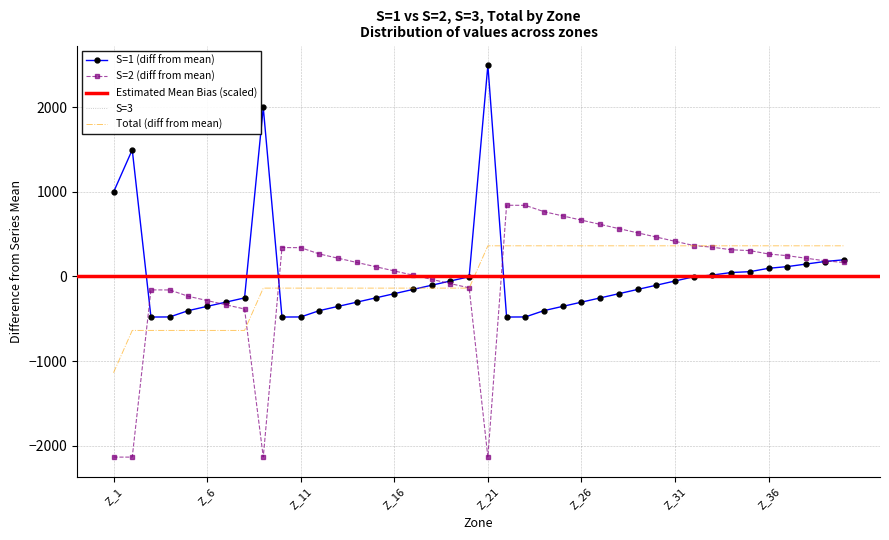

Reading left to right, list all the values displayed in this chart.

S=1: Z_1=996.8	Z_2=1496.8	Z_3=-479.2	Z_4=-478.2	Z_5=-403.2	Z_6=-353.2	Z_7=-303.2	Z_8=-253.2	Z_9=1996.8	Z_10=-479.2	Z_11=-478.2	Z_12=-403.2	Z_13=-353.2	Z_14=-303.2	Z_15=-253.2	Z_16=-203.2	Z_17=-153.2	Z_18=-103.2	Z_19=-53.2	Z_20=-3.2	Z_21=2496.8	Z_22=-479.2	Z_23=-478.2	Z_24=-403.2	Z_25=-353.2	Z_26=-303.2	Z_27=-253.2	Z_28=-203.2	Z_29=-153.2	Z_30=-103.2	Z_31=-53.2	Z_32=-3.2	Z_33=16.8	Z_34=46.8	Z_35=56.8	Z_36=96.8	Z_37=116.8	Z_38=146.8	Z_39=176.8	Z_40=196.8
S=2: Z_1=-2134.3	Z_2=-2134.3	Z_3=-158.3	Z_4=-159.3	Z_5=-234.3	Z_6=-284.3	Z_7=-334.3	Z_8=-384.3	Z_9=-2134.3	Z_10=341.7	Z_11=340.7	Z_12=265.7	Z_13=215.7	Z_14=165.7	Z_15=115.7	Z_16=65.7	Z_17=15.7	Z_18=-34.3	Z_19=-84.3	Z_20=-134.3	Z_21=-2134.3	Z_22=841.7	Z_23=840.7	Z_24=765.7	Z_25=715.7	Z_26=665.7	Z_27=615.7	Z_28=565.7	Z_29=515.7	Z_30=465.7	Z_31=415.7	Z_32=365.7	Z_33=345.7	Z_34=315.7	Z_35=305.7	Z_36=265.7	Z_37=245.7	Z_38=215.7	Z_39=185.7	Z_40=165.7
Total: Z_1=-1137.5	Z_2=-637.5	Z_3=-637.5	Z_4=-637.5	Z_5=-637.5	Z_6=-637.5	Z_7=-637.5	Z_8=-637.5	Z_9=-137.5	Z_10=-137.5	Z_11=-137.5	Z_12=-137.5	Z_13=-137.5	Z_14=-137.5	Z_15=-137.5	Z_16=-137.5	Z_17=-137.5	Z_18=-137.5	Z_19=-137.5	Z_20=-137.5	Z_21=362.5	Z_22=362.5	Z_23=362.5	Z_24=362.5	Z_25=362.5	Z_26=362.5	Z_27=362.5	Z_28=362.5	Z_29=362.5	Z_30=362.5	Z_31=362.5	Z_32=362.5	Z_33=362.5	Z_34=362.5	Z_35=362.5	Z_36=362.5	Z_37=362.5	Z_38=362.5	Z_39=362.5	Z_40=362.5